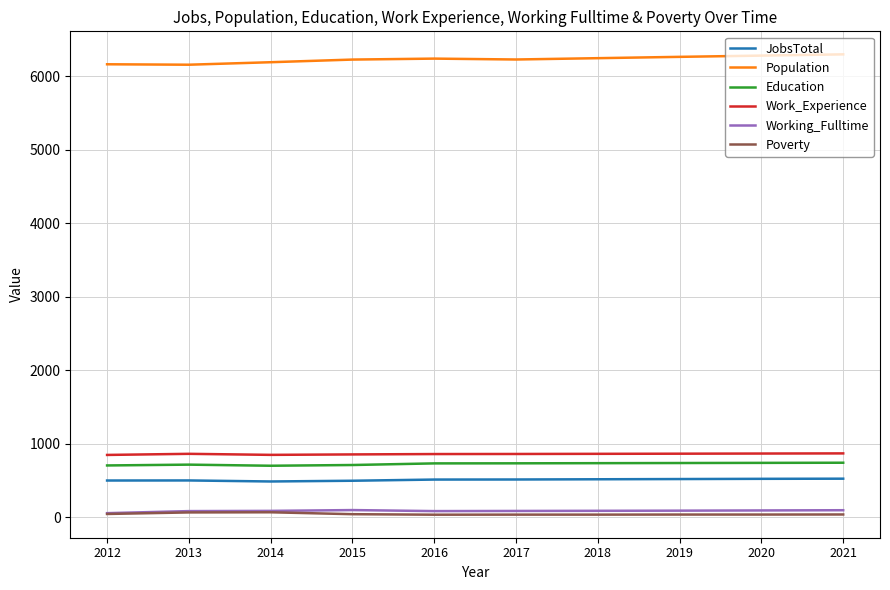

True or false: Population and Poverty intersect in this chart.

False